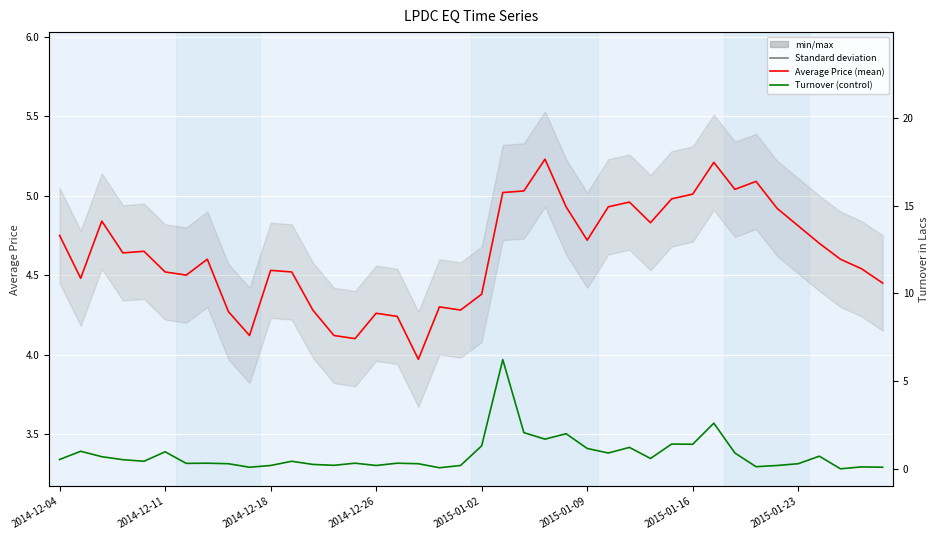

Reading left to right, what are all the values shown in this chart?

Average Price: 4.8	4.5	4.8	4.6	4.7	4.5	4.5	4.6	4.3	4.1	4.5	4.5	4.3	4.1	4.1	4.3	4.2	4.0	4.3	4.3	4.4	5.0	5.0	5.2	4.9	4.7	4.9	5.0	4.8	5.0	5.0	5.2	5.0	5.1	4.9	4.8	4.7	4.6	4.5	4.5
Turnover in Lacs: 0.5	1.0	0.7	0.5	0.4	1.0	0.3	0.3	0.3	0.1	0.2	0.4	0.2	0.2	0.3	0.2	0.3	0.3	0.1	0.2	1.3	6.2	2.1	1.7	2.0	1.2	0.9	1.2	0.6	1.4	1.4	2.6	0.9	0.1	0.2	0.3	0.7	0.0	0.1	0.1